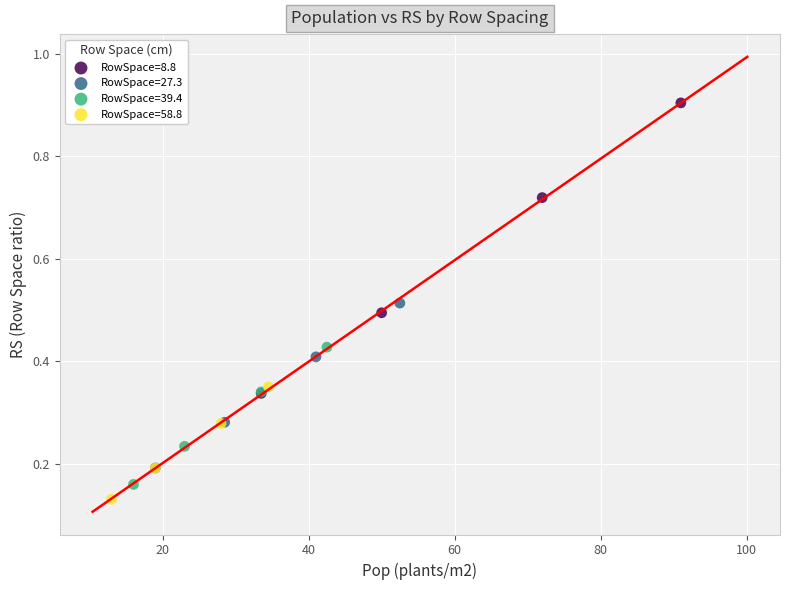

Which series reaches the minimum Y coordinate?

RowSpace=58.8